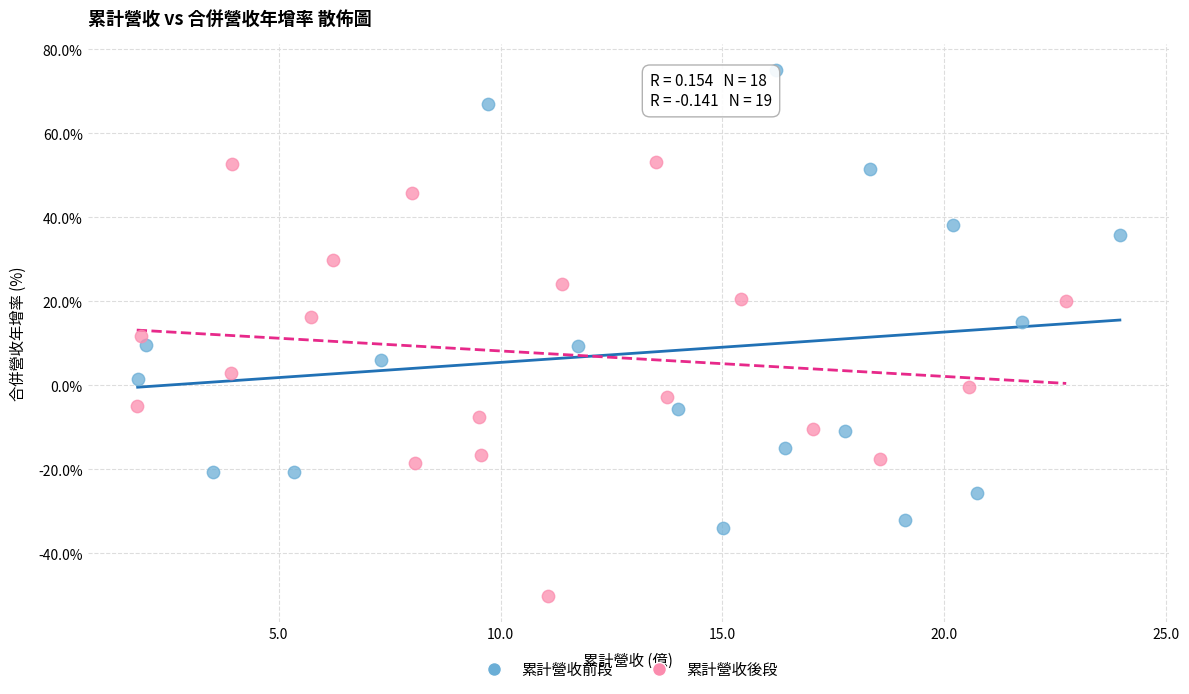

Which series contains the highest Y value?

累計營收前段